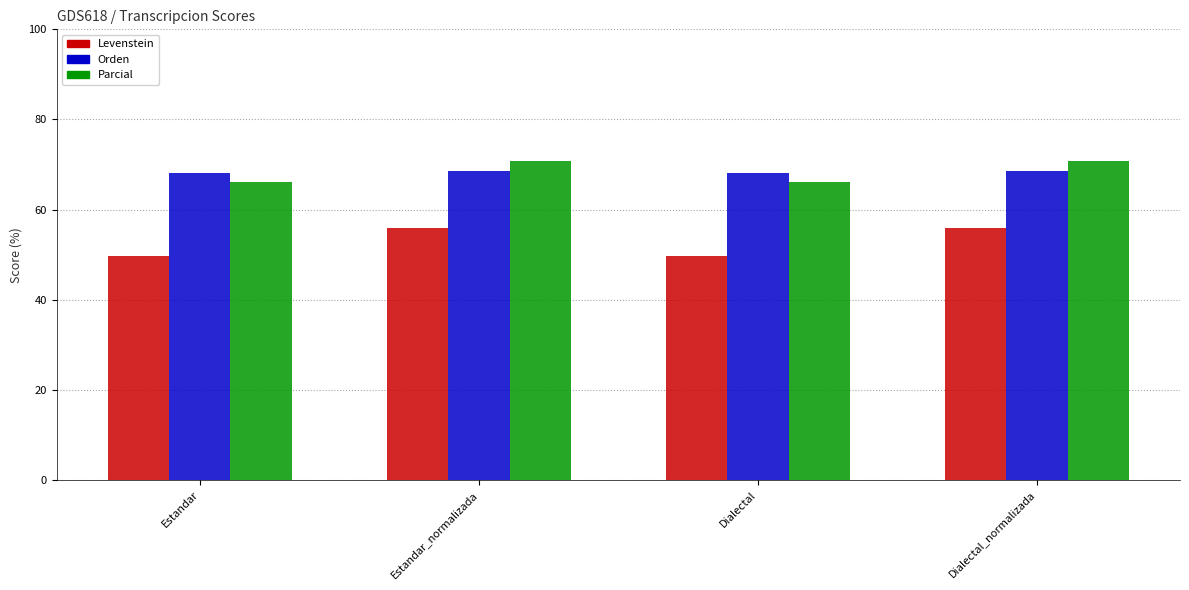

What is the label of the 3rd bar from the right?

Estandar_normalizada